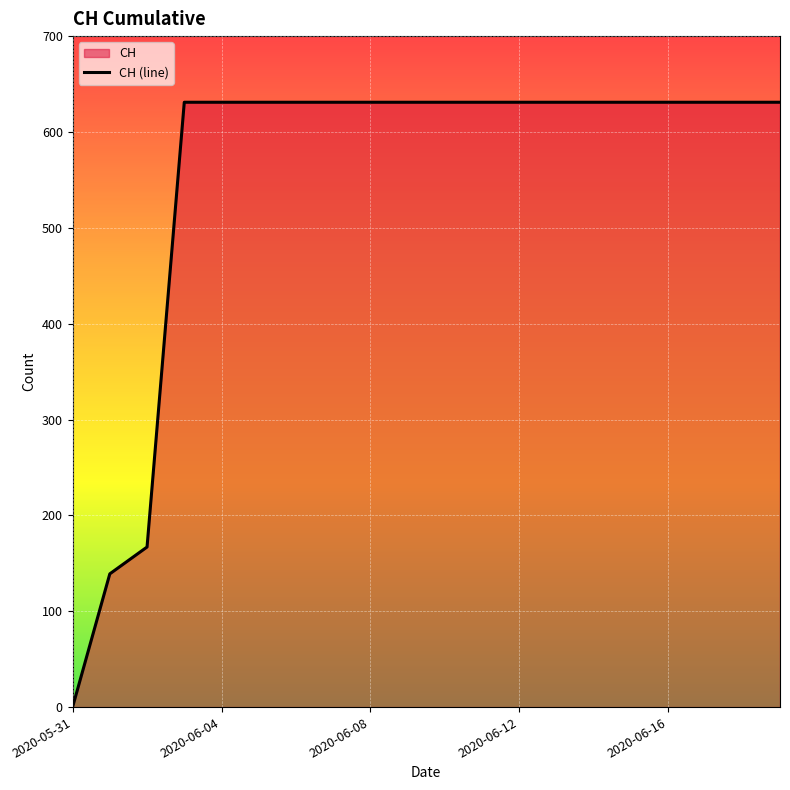

How many lines are shown in the chart?

1